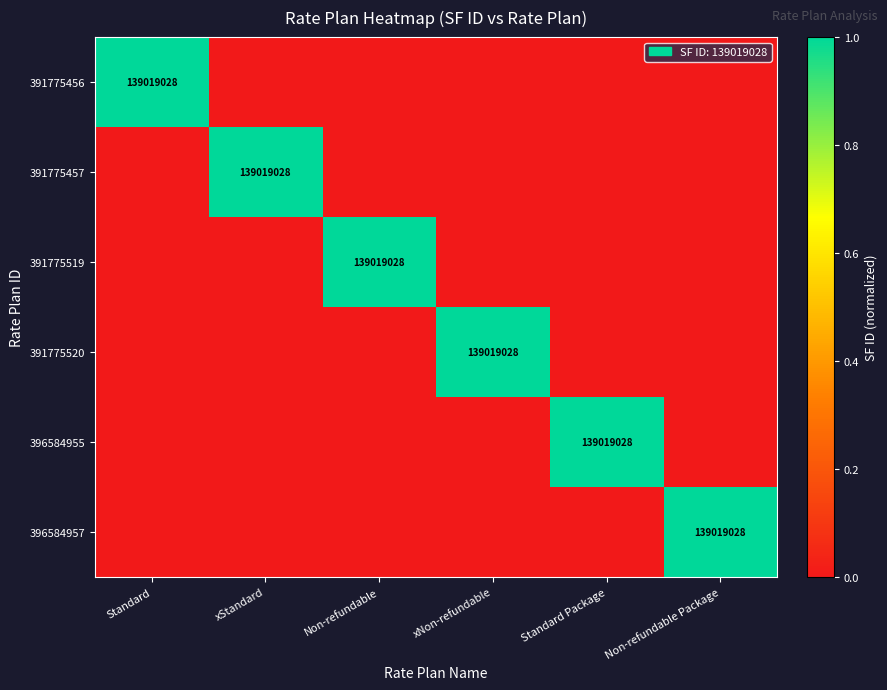

Which has a higher value, Non-refundable or xStandard?

Non-refundable